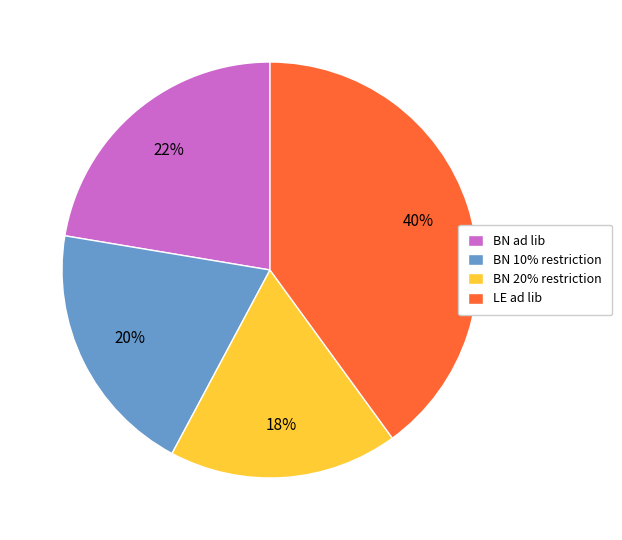

How many slices are in this pie chart?

4